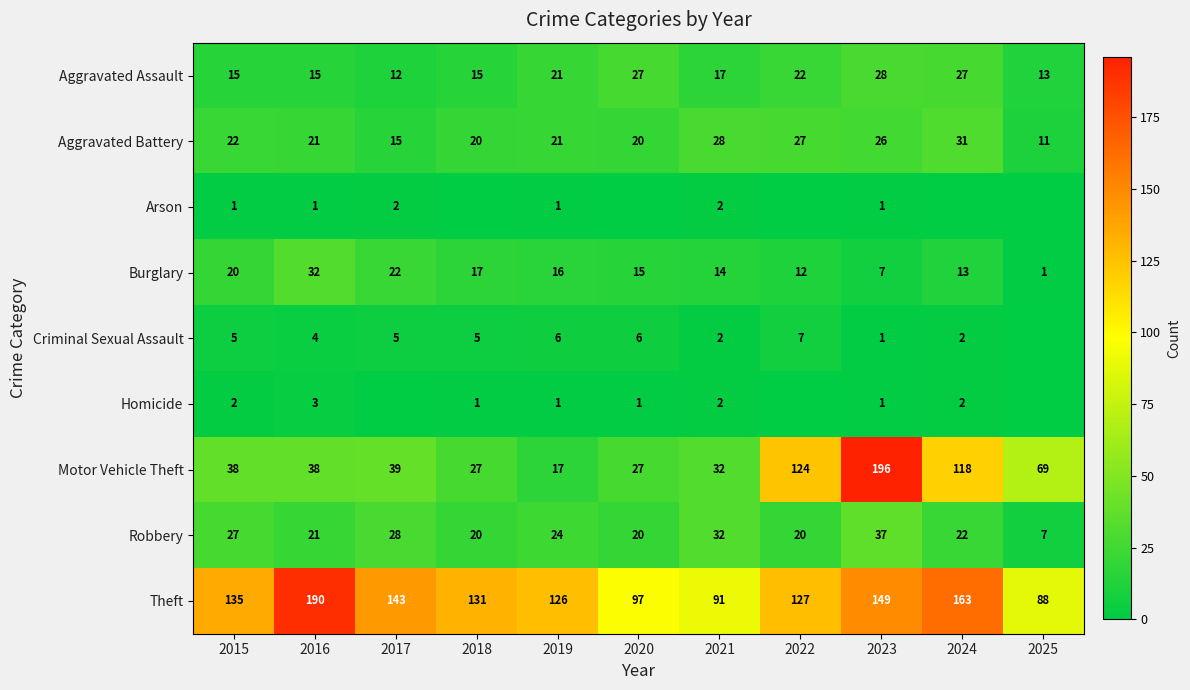

What is the total value across all series at 2019?

233